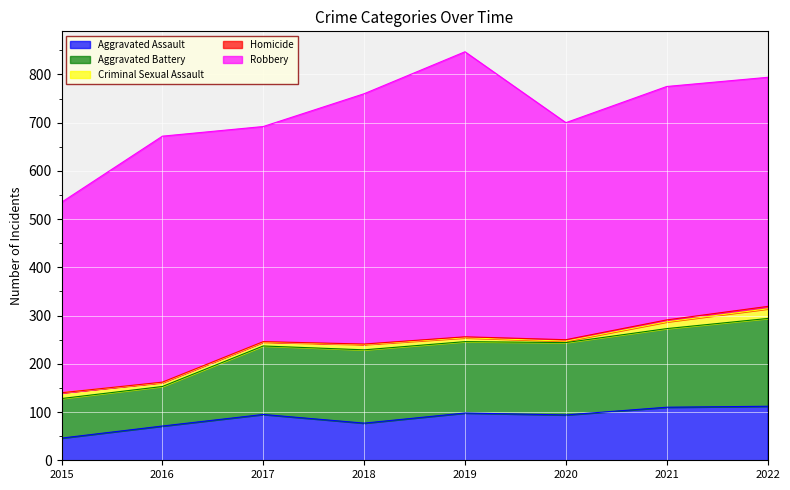

Reading left to right, extract all data points from this chart.

Aggravated Assault: 2015=46	2016=71	2017=95	2018=77	2019=98	2020=94	2021=110	2022=112
Aggravated Battery: 2015=82	2016=82	2017=142	2018=152	2019=148	2020=150	2021=163	2022=182
Criminal Sexual Assault: 2015=12	2016=8	2017=8	2018=11	2019=8	2020=3	2021=14	2022=20
Homicide: 2015=0	2016=1	2017=1	2018=1	2019=2	2020=3	2021=4	2022=5
Robbery: 2015=395	2016=510	2017=446	2018=519	2019=591	2020=450	2021=484	2022=475